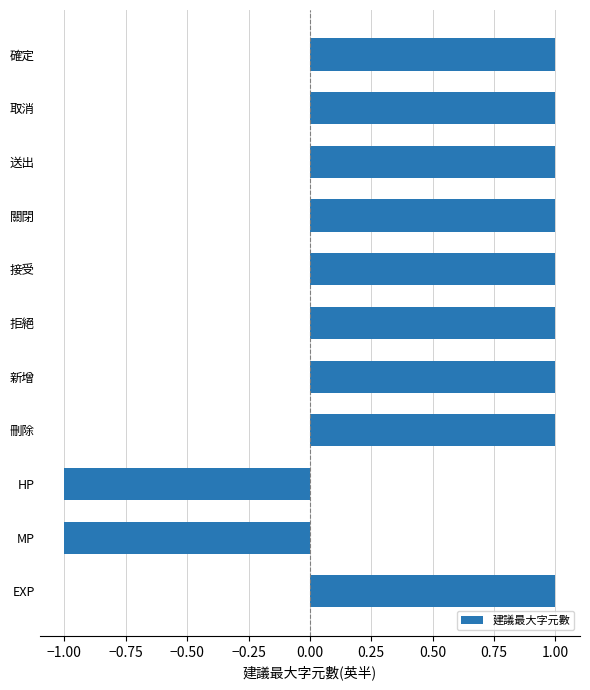

Approximately how many times larger is the value at 關閉 compared to 拒絕?

1.0